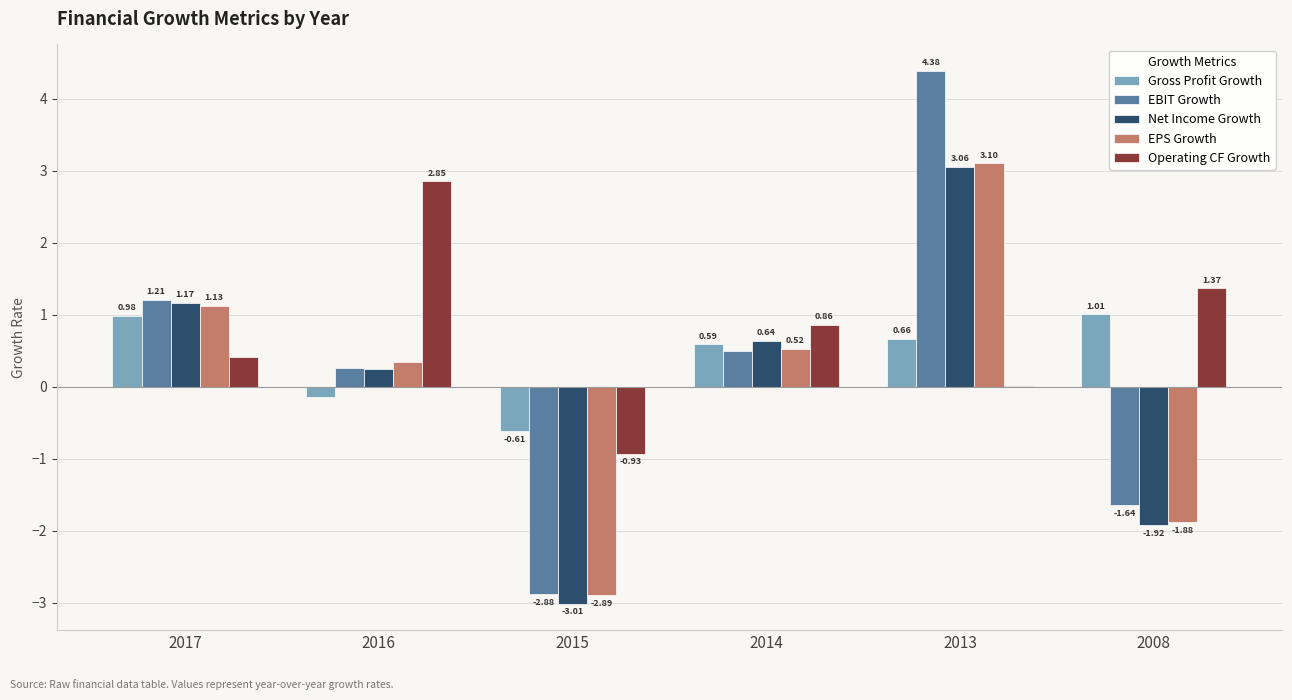

What is the total value across all series at 2008?

-3.1